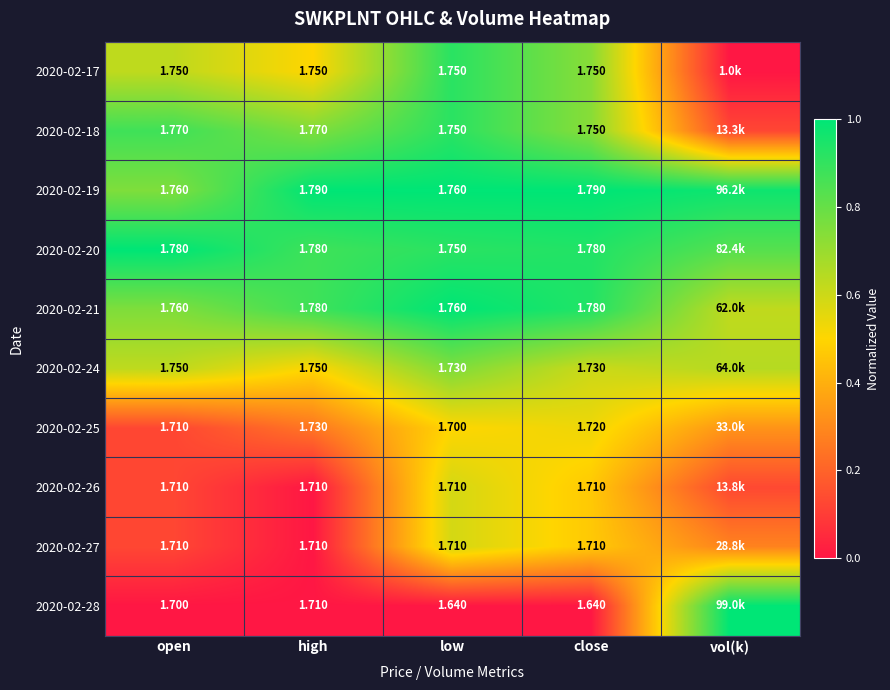

How many 2020-02-24 values are between 0 and 1?

5